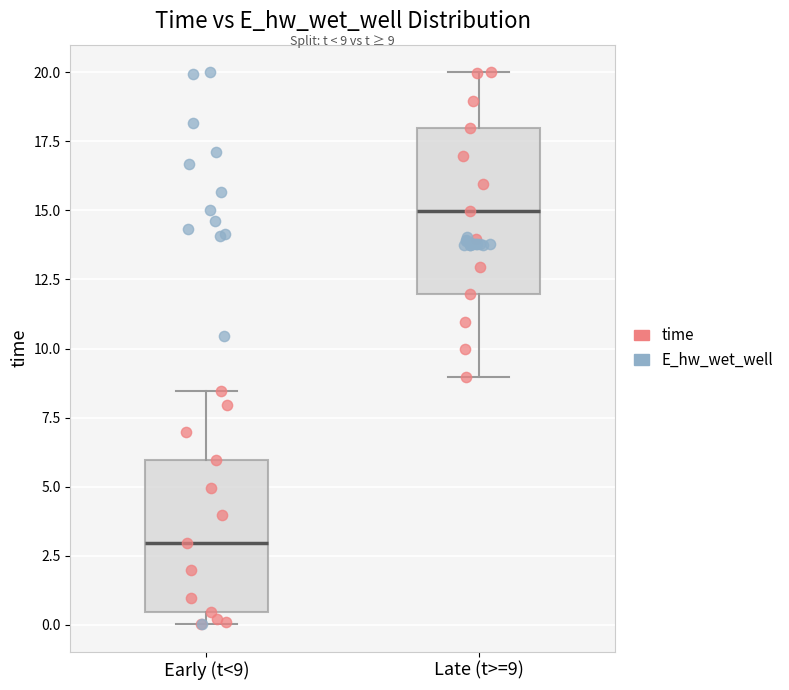

Which box's median line is the highest?

Late (t>=9)